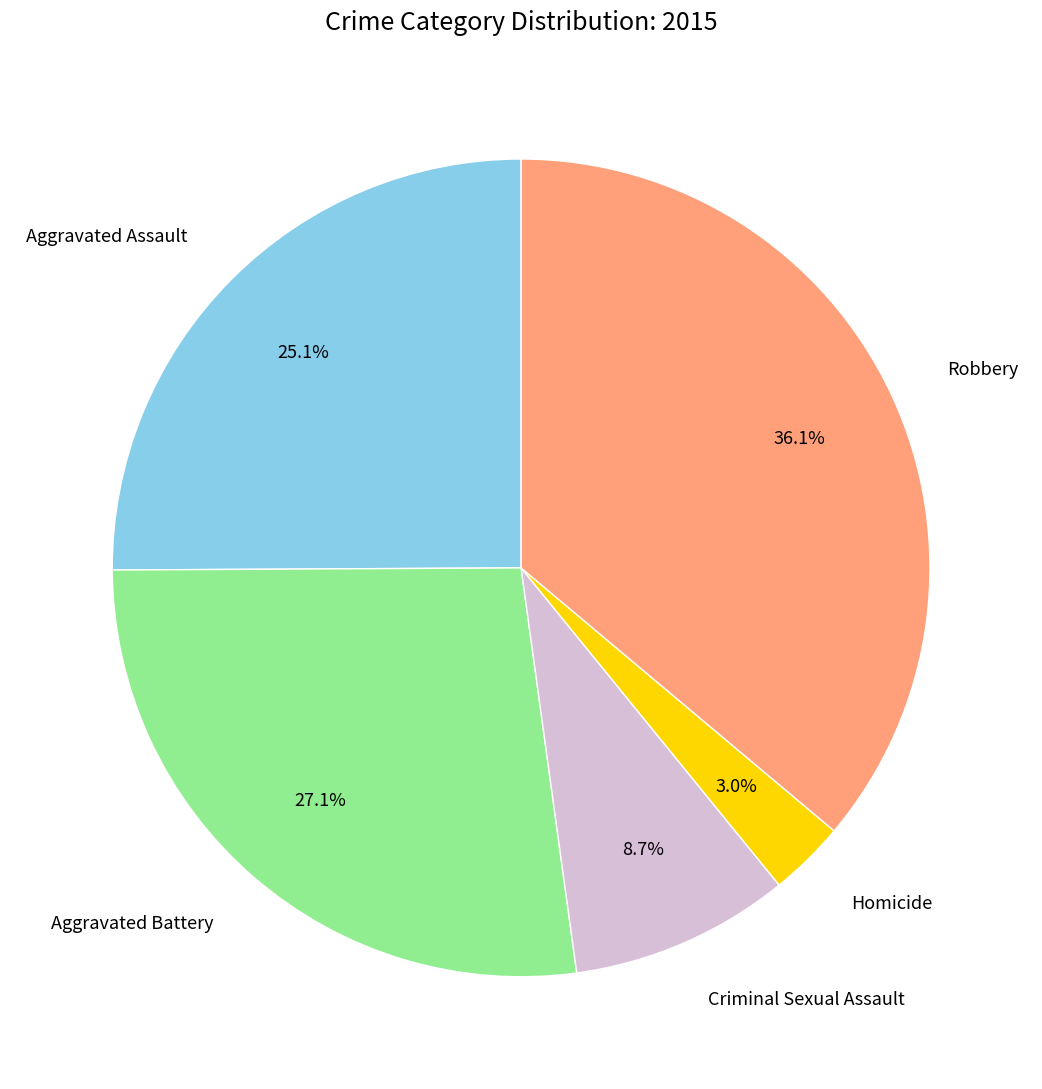

To the nearest percent, what portion does Robbery represent?

36%